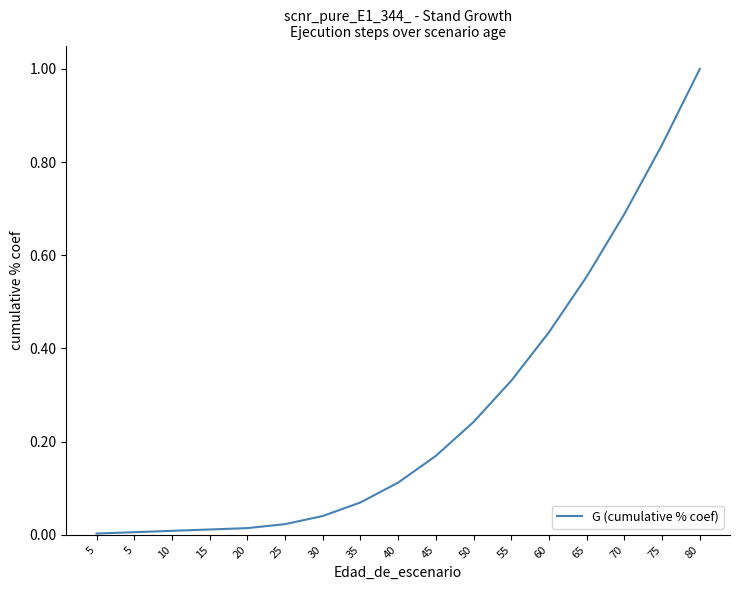

What is the value of the 13th point from the left?

0.4